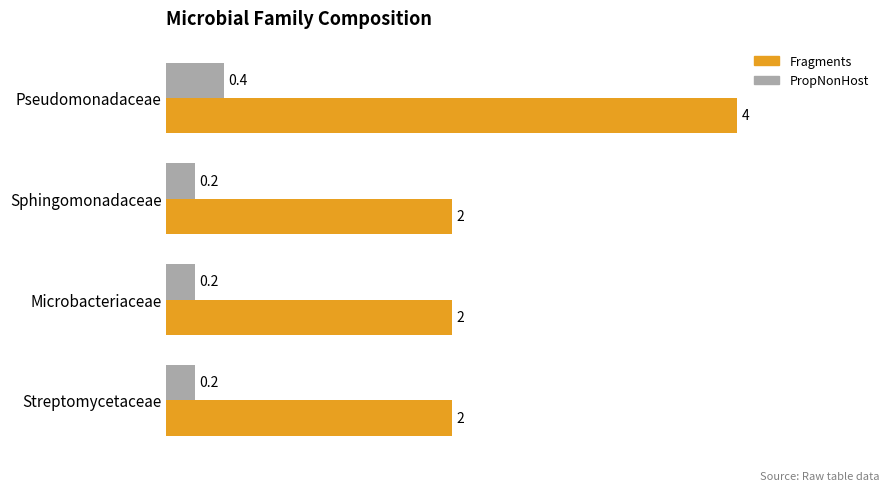

Between Pseudomonadaceae and Streptomycetaceae, which series saw the biggest shift?

Fragments